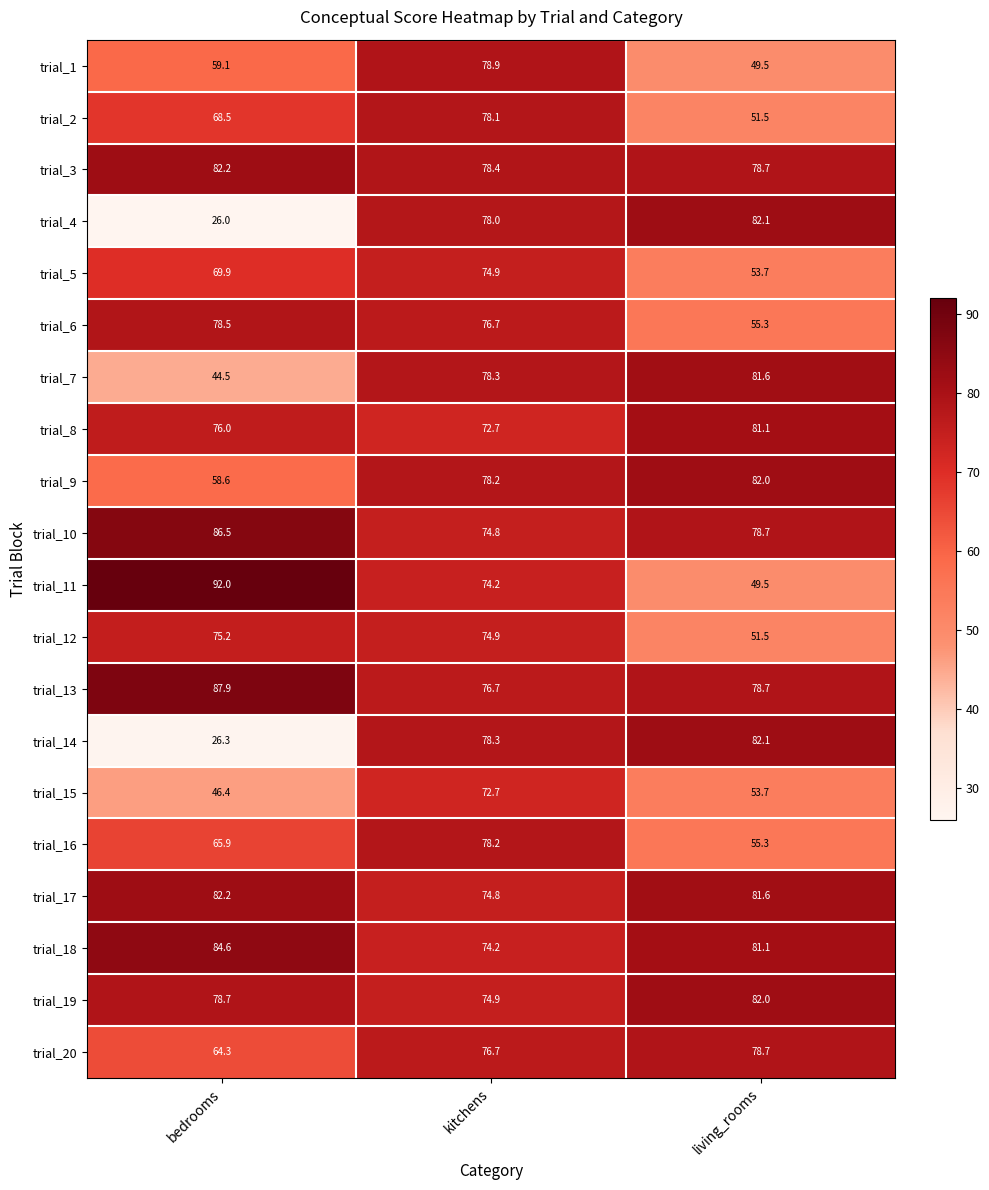

What is the difference between the highest and lowest values at living_rooms?

32.6